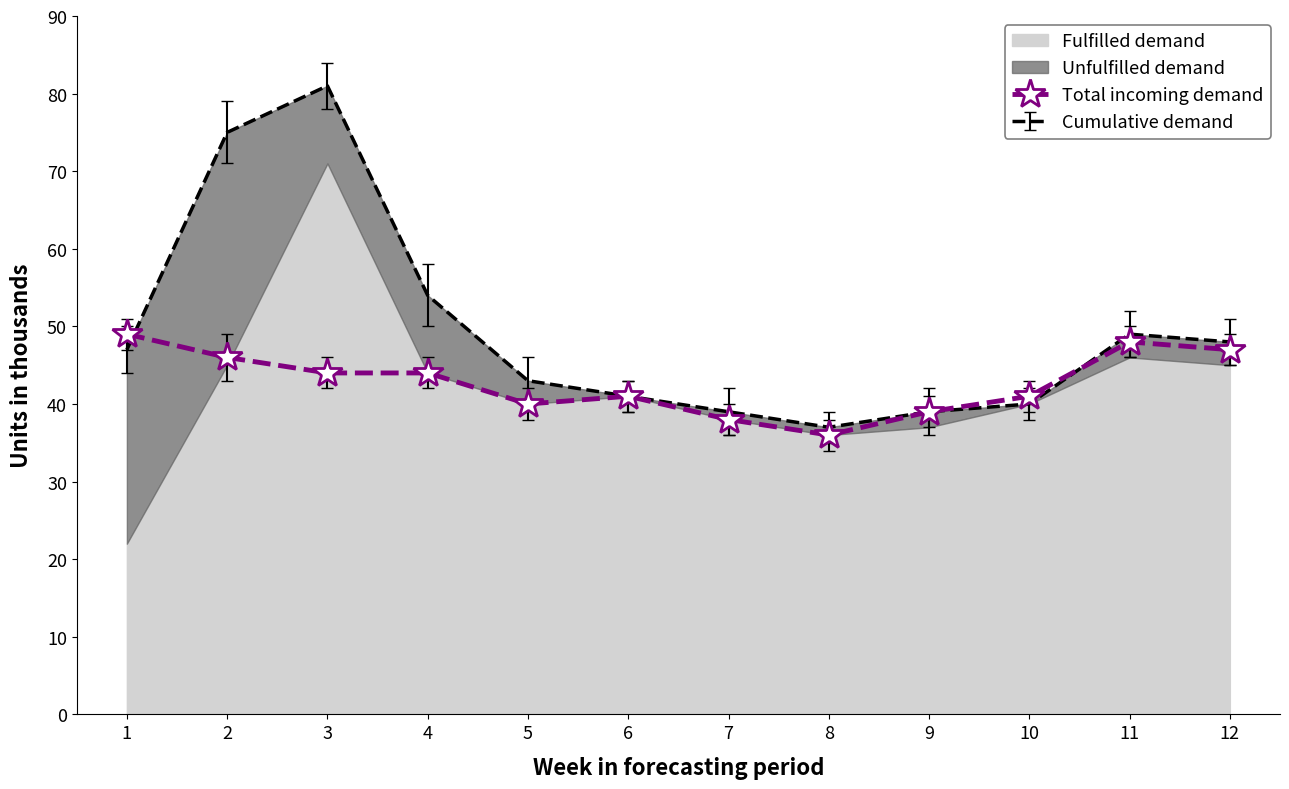

What is the average value?

43